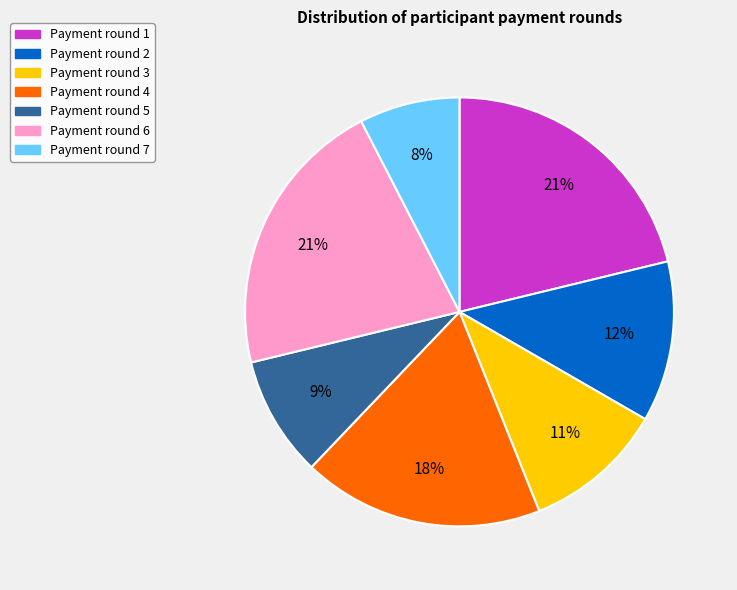

To the nearest percent, what is the average slice percentage?

14%